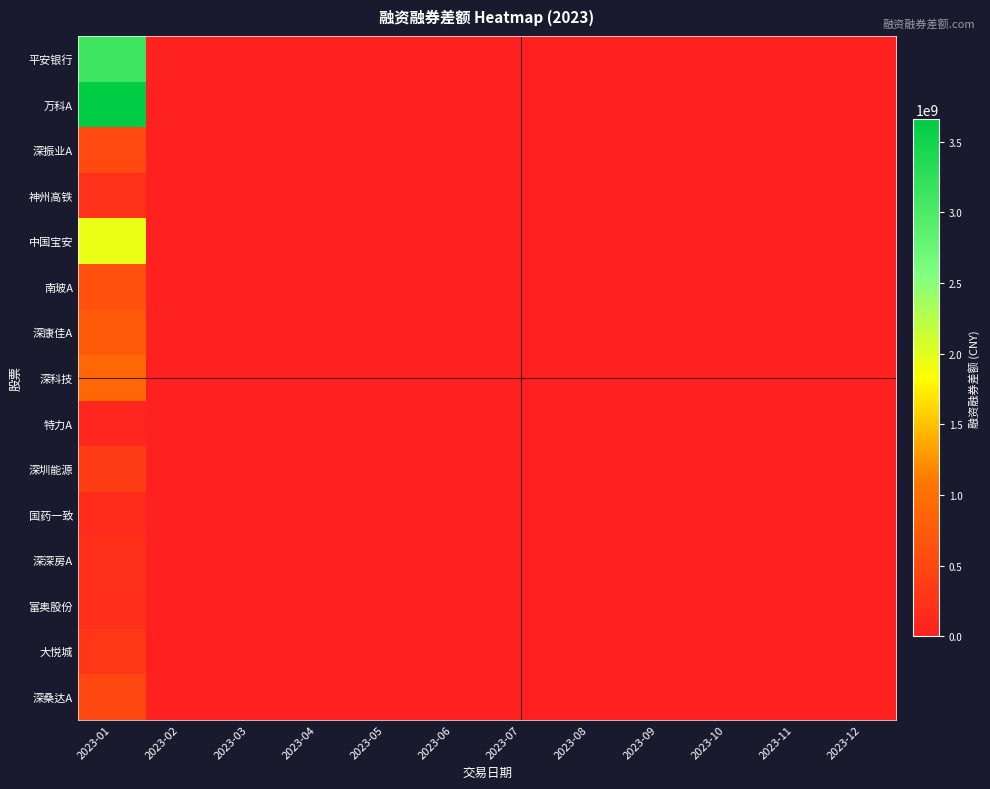

Reading left to right, extract all data points from this chart.

平安银行: 2023-01=3130279447	2023-02=0	2023-03=0	2023-04=0	2023-05=0	2023-06=0	2023-07=0	2023-08=0	2023-09=0	2023-10=0	2023-11=0	2023-12=0
万科A: 2023-01=3658589487	2023-02=0	2023-03=0	2023-04=0	2023-05=0	2023-06=0	2023-07=0	2023-08=0	2023-09=0	2023-10=0	2023-11=0	2023-12=0
深振业A: 2023-01=524369691	2023-02=0	2023-03=0	2023-04=0	2023-05=0	2023-06=0	2023-07=0	2023-08=0	2023-09=0	2023-10=0	2023-11=0	2023-12=0
神州高铁: 2023-01=242060740	2023-02=0	2023-03=0	2023-04=0	2023-05=0	2023-06=0	2023-07=0	2023-08=0	2023-09=0	2023-10=0	2023-11=0	2023-12=0
中国宝安: 2023-01=1956247995	2023-02=0	2023-03=0	2023-04=0	2023-05=0	2023-06=0	2023-07=0	2023-08=0	2023-09=0	2023-10=0	2023-11=0	2023-12=0
南玻A: 2023-01=617429002	2023-02=0	2023-03=0	2023-04=0	2023-05=0	2023-06=0	2023-07=0	2023-08=0	2023-09=0	2023-10=0	2023-11=0	2023-12=0
深康佳A: 2023-01=739985782	2023-02=0	2023-03=0	2023-04=0	2023-05=0	2023-06=0	2023-07=0	2023-08=0	2023-09=0	2023-10=0	2023-11=0	2023-12=0
深科技: 2023-01=890881209	2023-02=0	2023-03=0	2023-04=0	2023-05=0	2023-06=0	2023-07=0	2023-08=0	2023-09=0	2023-10=0	2023-11=0	2023-12=0
特力A: 2023-01=92802921	2023-02=0	2023-03=0	2023-04=0	2023-05=0	2023-06=0	2023-07=0	2023-08=0	2023-09=0	2023-10=0	2023-11=0	2023-12=0
深圳能源: 2023-01=374900657	2023-02=0	2023-03=0	2023-04=0	2023-05=0	2023-06=0	2023-07=0	2023-08=0	2023-09=0	2023-10=0	2023-11=0	2023-12=0
国药一致: 2023-01=153305761	2023-02=0	2023-03=0	2023-04=0	2023-05=0	2023-06=0	2023-07=0	2023-08=0	2023-09=0	2023-10=0	2023-11=0	2023-12=0
深深房A: 2023-01=210076090	2023-02=0	2023-03=0	2023-04=0	2023-05=0	2023-06=0	2023-07=0	2023-08=0	2023-09=0	2023-10=0	2023-11=0	2023-12=0
富奥股份: 2023-01=202486894	2023-02=0	2023-03=0	2023-04=0	2023-05=0	2023-06=0	2023-07=0	2023-08=0	2023-09=0	2023-10=0	2023-11=0	2023-12=0
大悦城: 2023-01=305841896	2023-02=0	2023-03=0	2023-04=0	2023-05=0	2023-06=0	2023-07=0	2023-08=0	2023-09=0	2023-10=0	2023-11=0	2023-12=0
深桑达A: 2023-01=509344727	2023-02=0	2023-03=0	2023-04=0	2023-05=0	2023-06=0	2023-07=0	2023-08=0	2023-09=0	2023-10=0	2023-11=0	2023-12=0